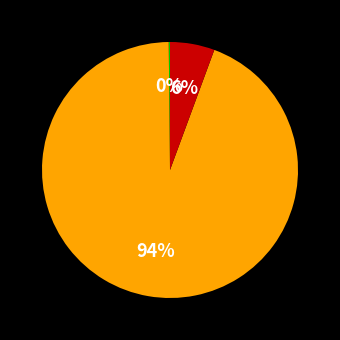

To the nearest percent, what is the average slice percentage?

33%